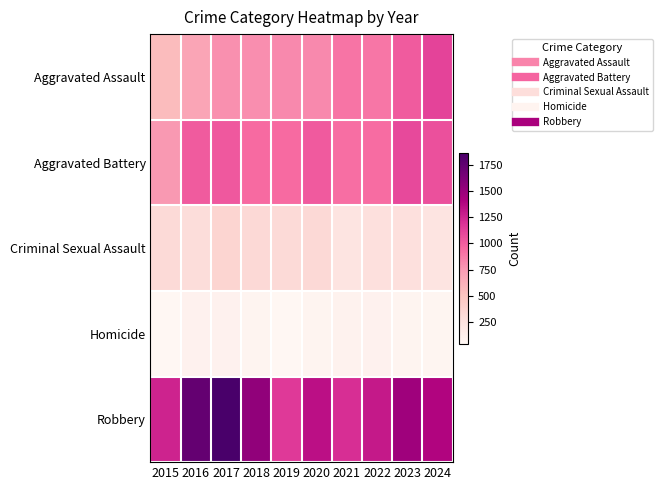

Rank the series at 2017 from lowest to highest value.

Homicide, Criminal Sexual Assault, Aggravated Assault, Aggravated Battery, Robbery